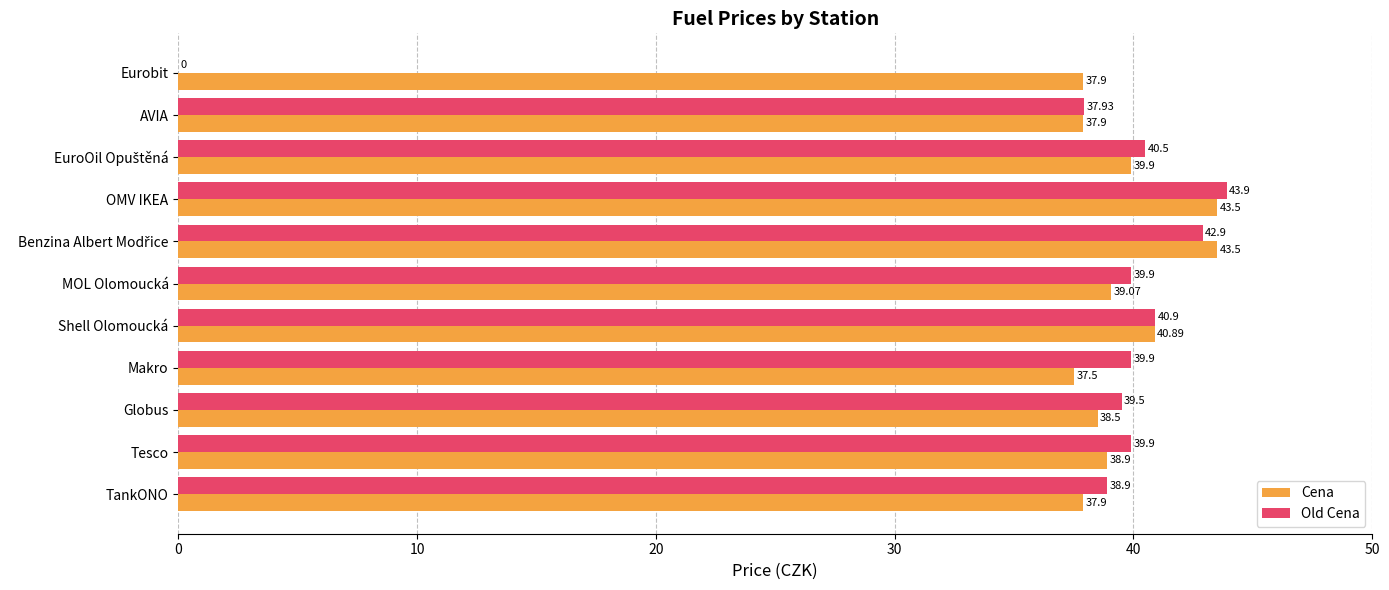

How many values in the Old Cena series exceed 39?

8